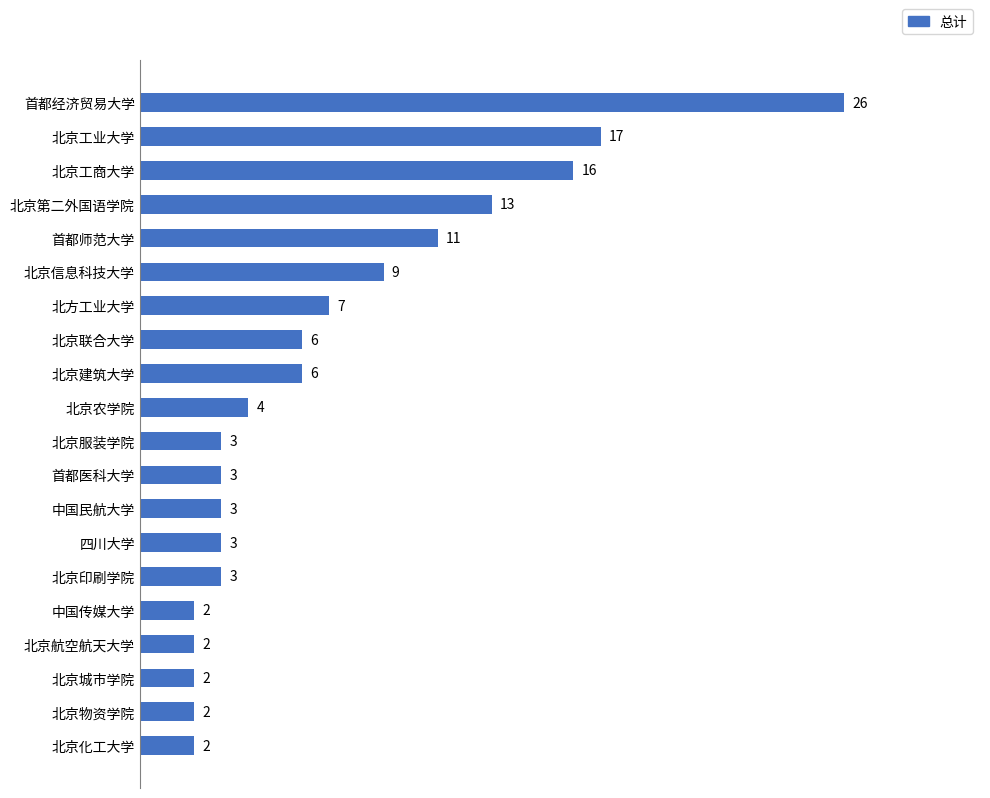

The value at 北京工业大学 is 7. True or false?

False